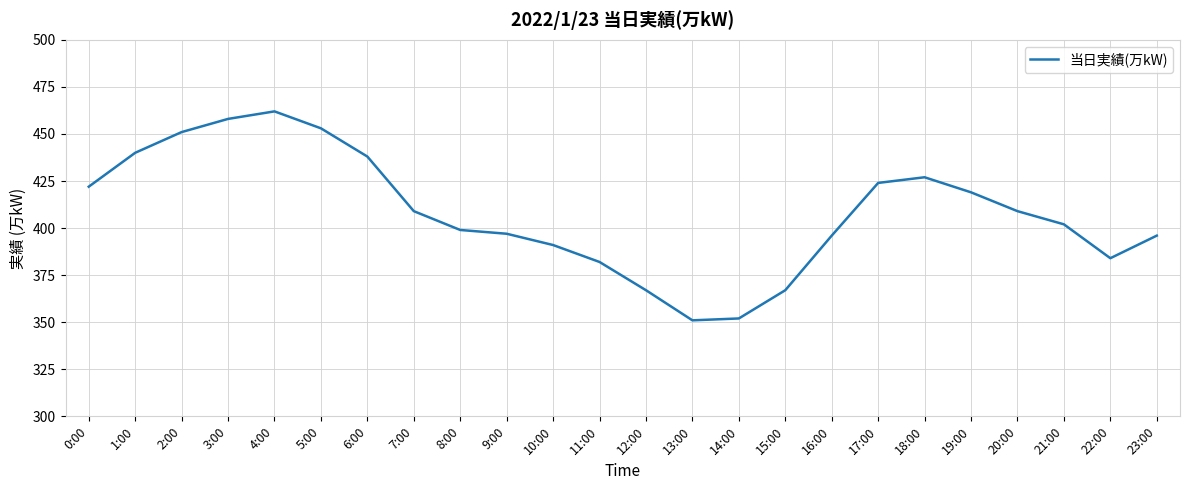

What is the difference between the values at 15:00 and 4:00?

95